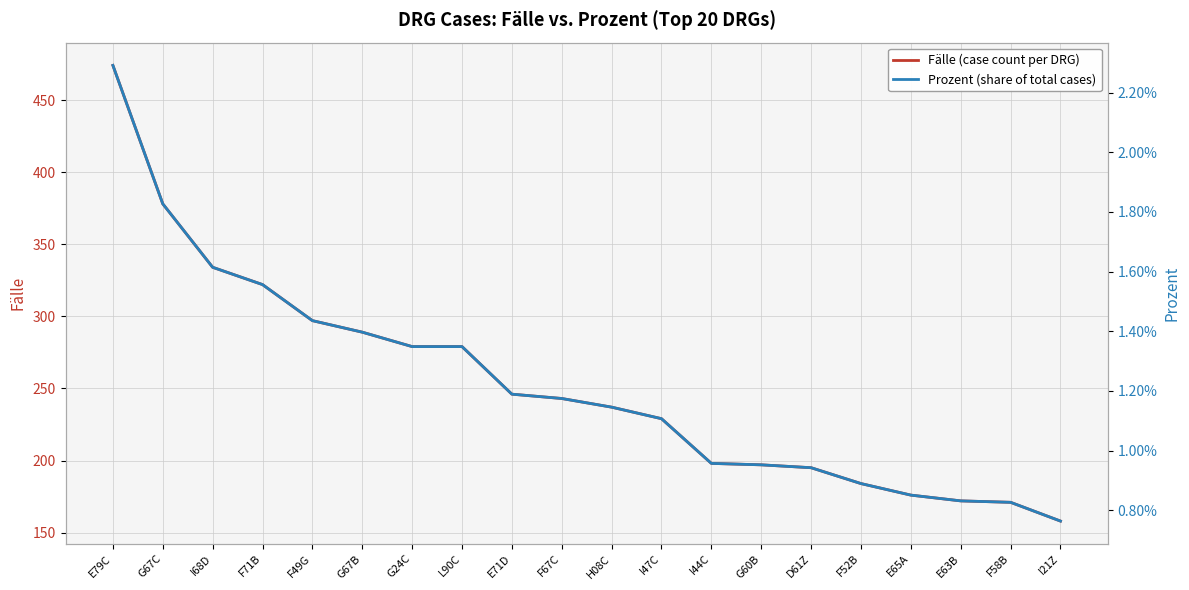

List the labels in order of Prozent (share of total cases) value, smallest first.

I21Z, F58B, E63B, E65A, F52B, D61Z, G60B, I44C, I47C, H08C, F67C, E71D, G24C, L90C, G67B, F49G, F71B, I68D, G67C, E79C